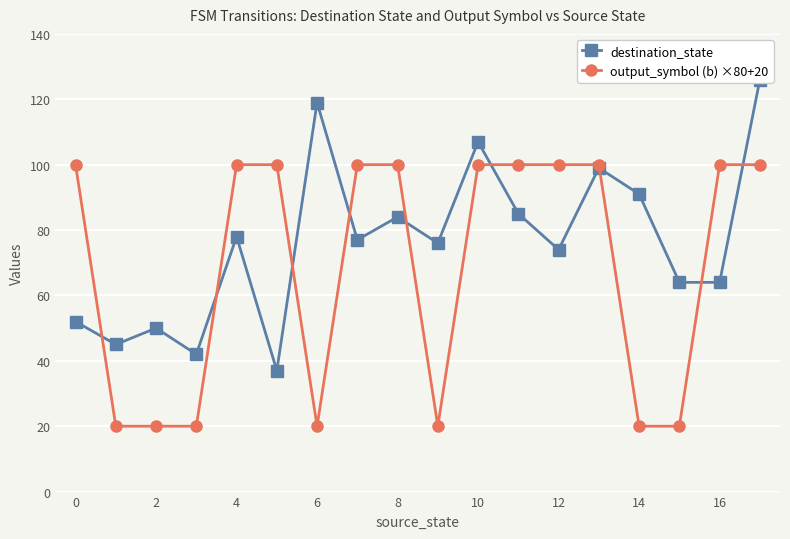

Which category has the highest value across all series?

17